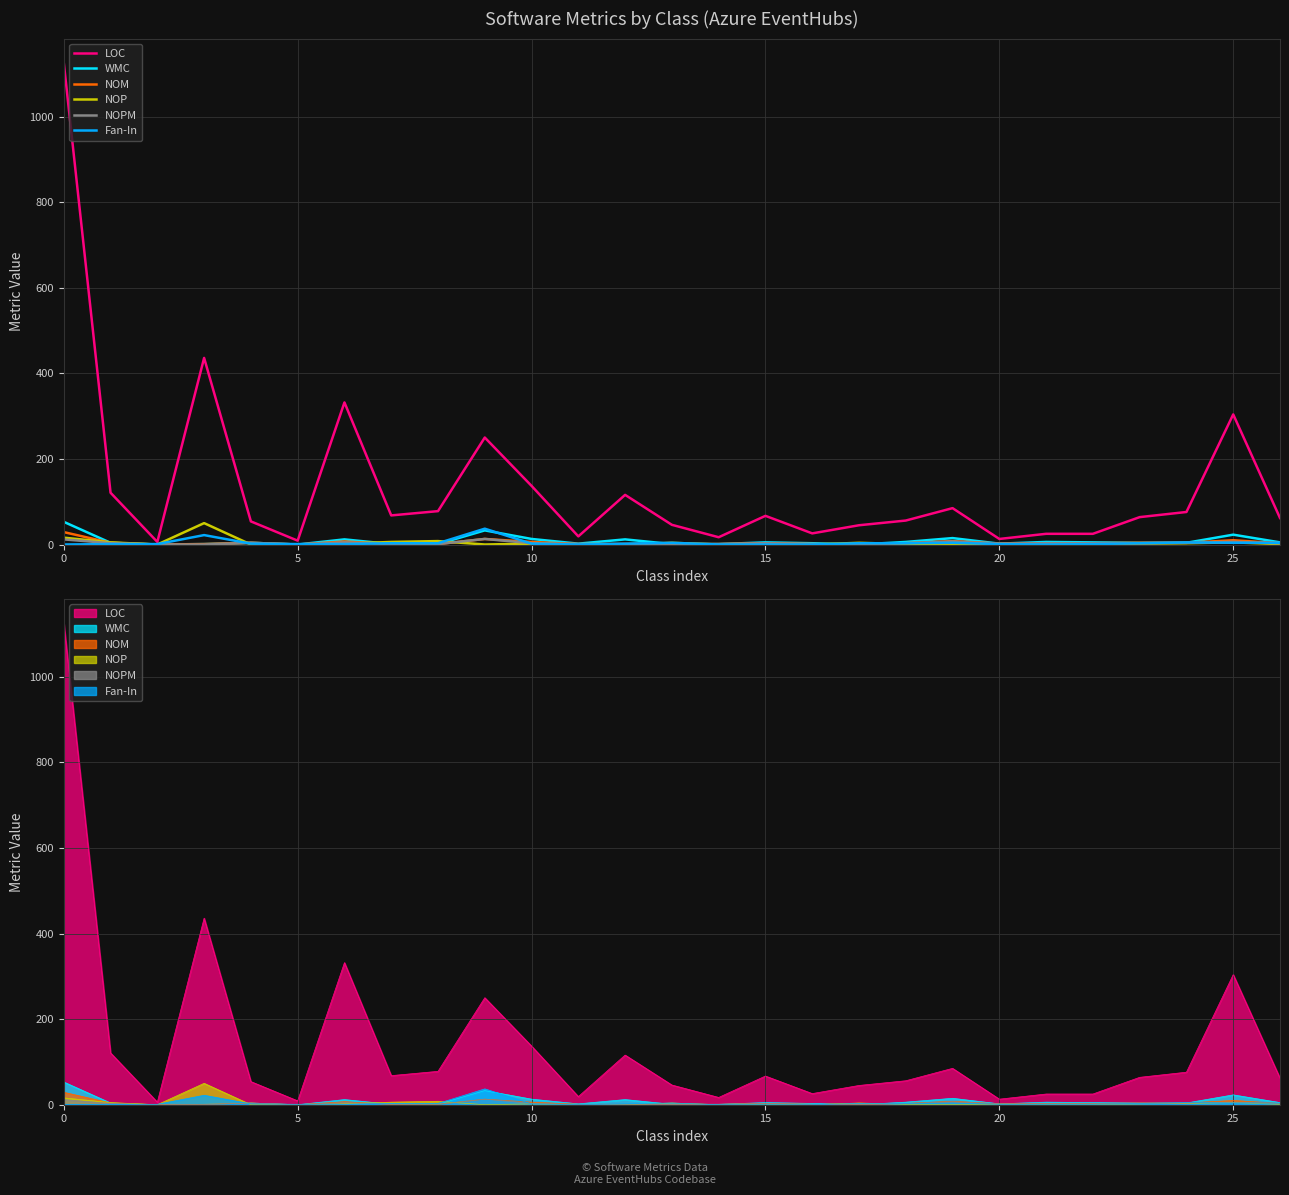

What are all the series names shown in the legend?

LOC, WMC, NOM, NOP, NOPM, Fan-In